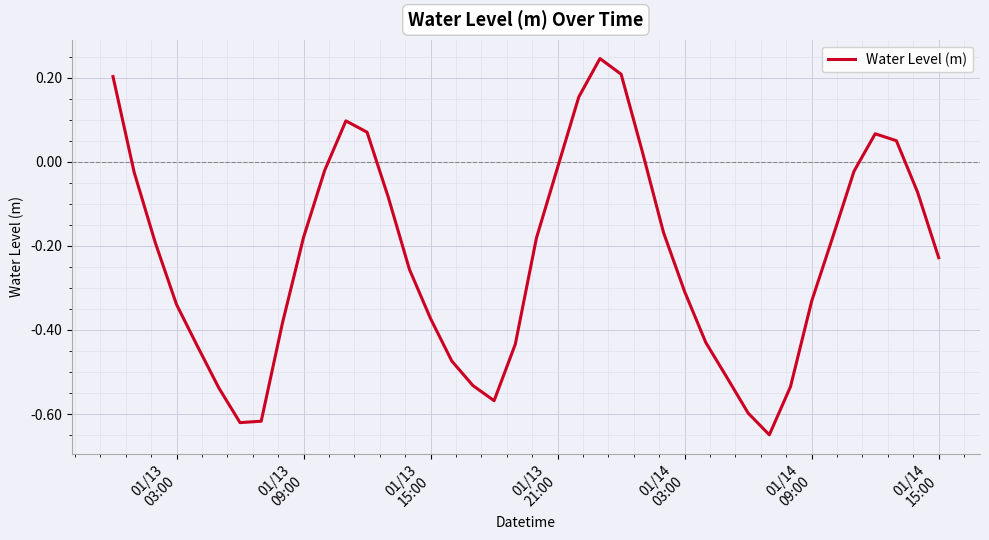

What is the difference between the maximum and minimum values?

0.9